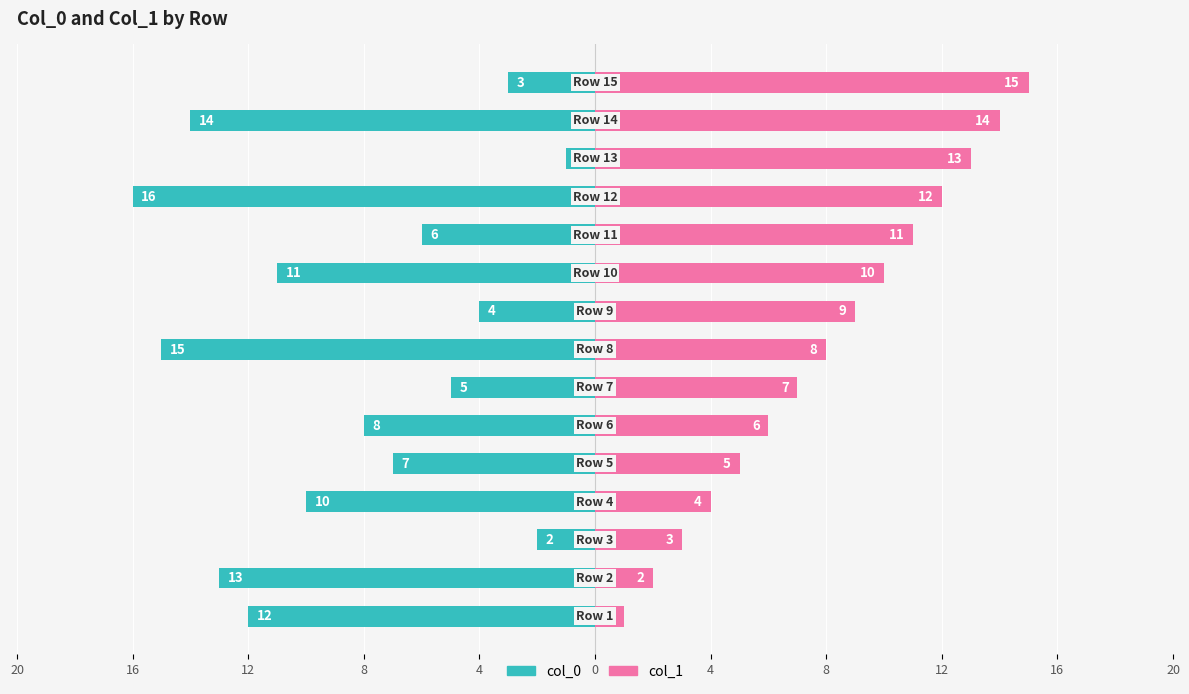

The value of col_0 at 12 is -1. True or false?

False